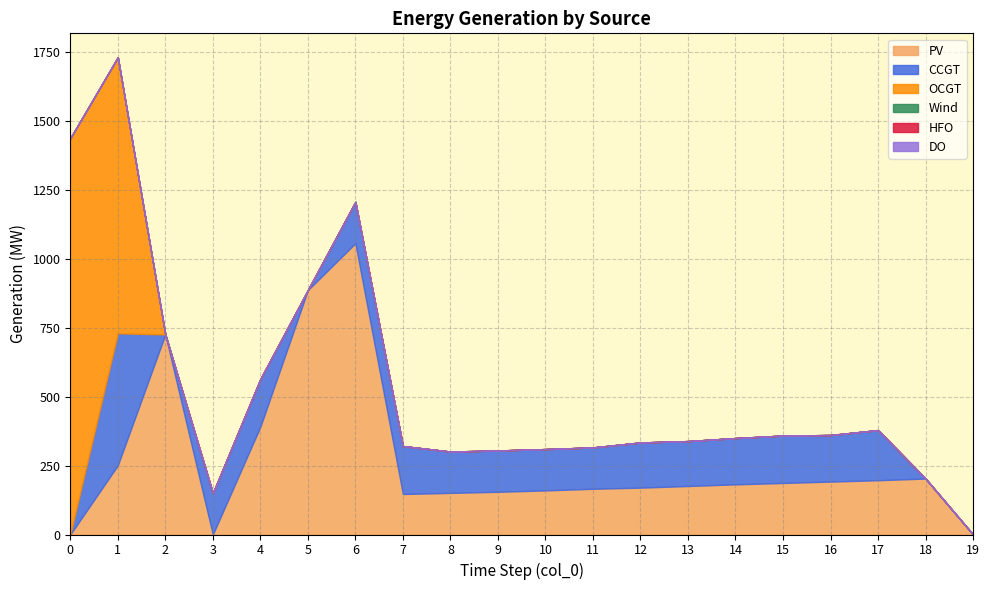

At which category is the sum across all series the highest?

1